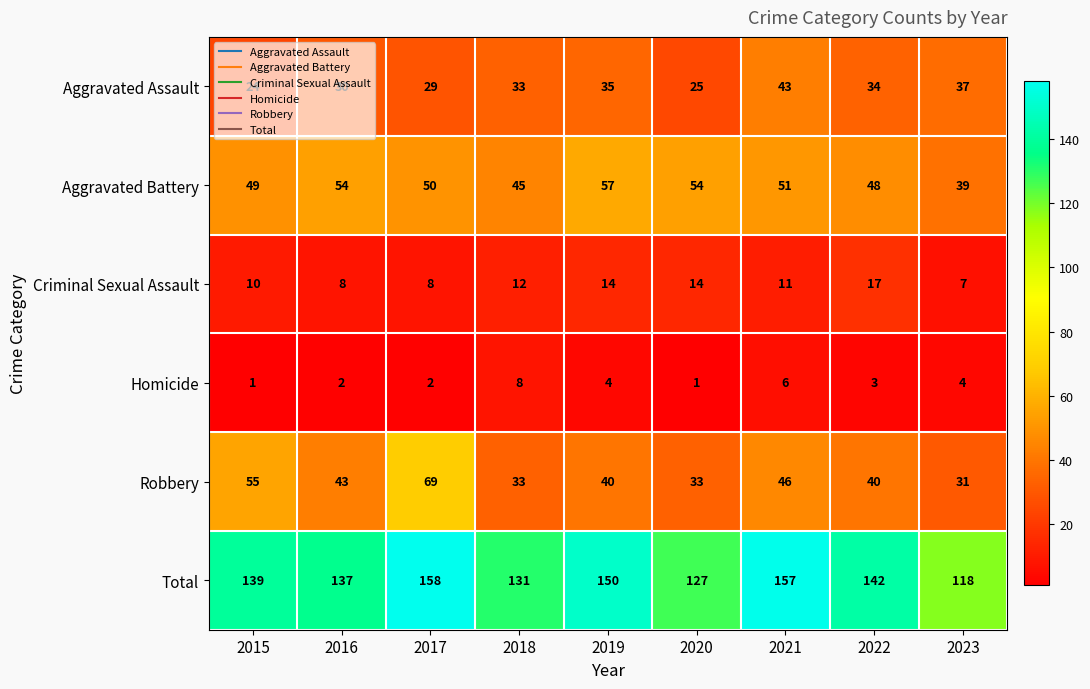

List the series in order of their peak value, lowest first.

Homicide, Criminal Sexual Assault, Aggravated Assault, Aggravated Battery, Robbery, Total